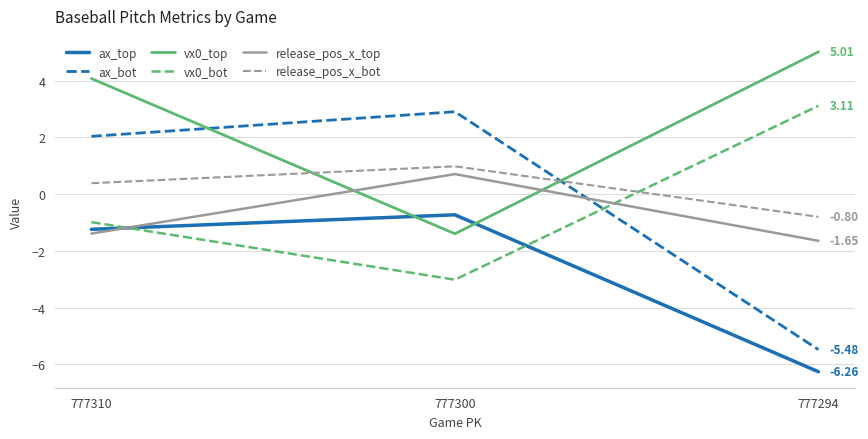

What is the sum of all vx0_top values?

7.7